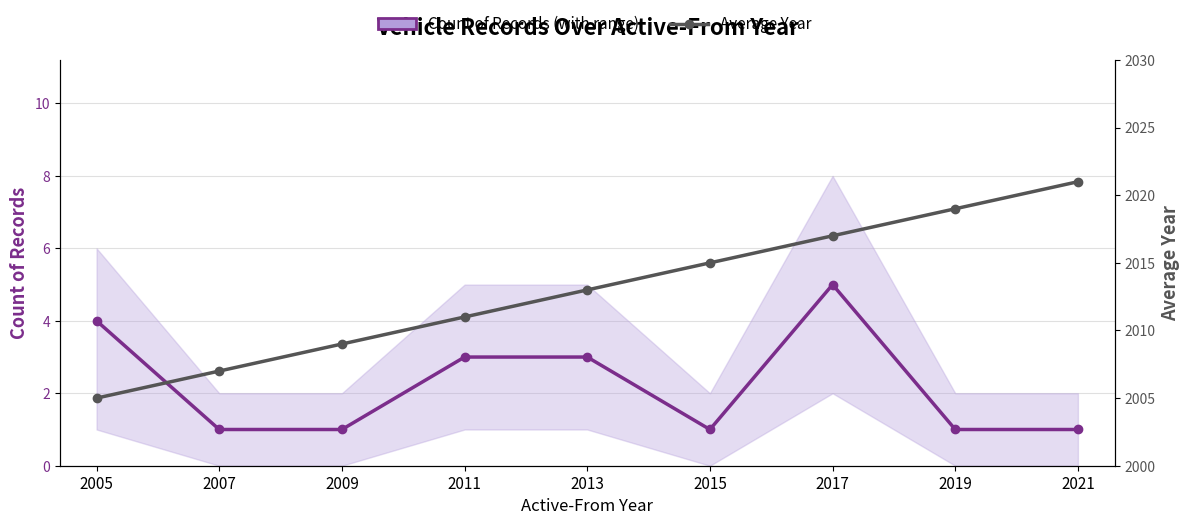

What is the minimum value for Average Year?

2005